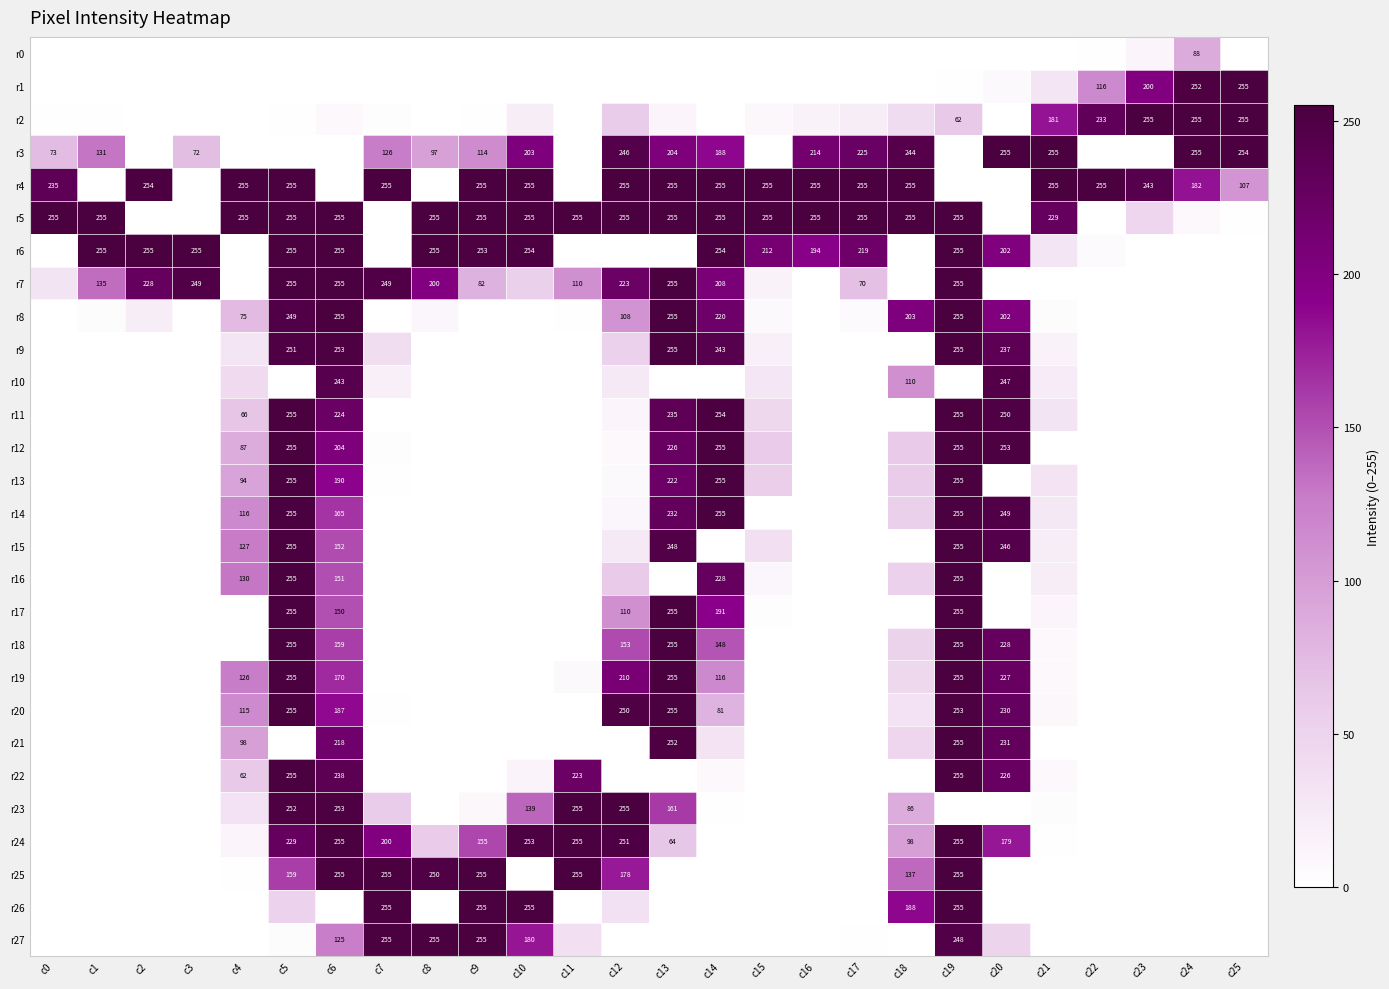

What is the difference between the maximum and minimum values in the r25 series?

255